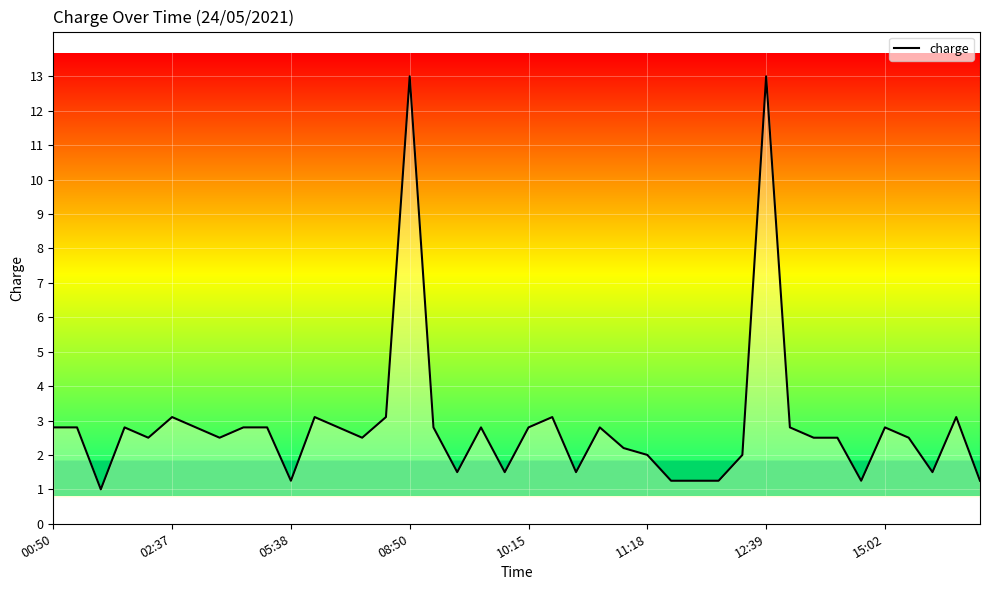

What is the difference between the maximum and minimum values?

12.0